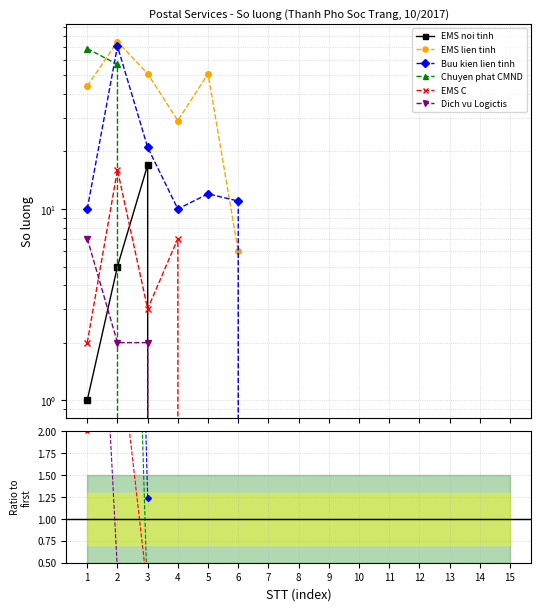

At which category does the chart reach its peak across all series?

2